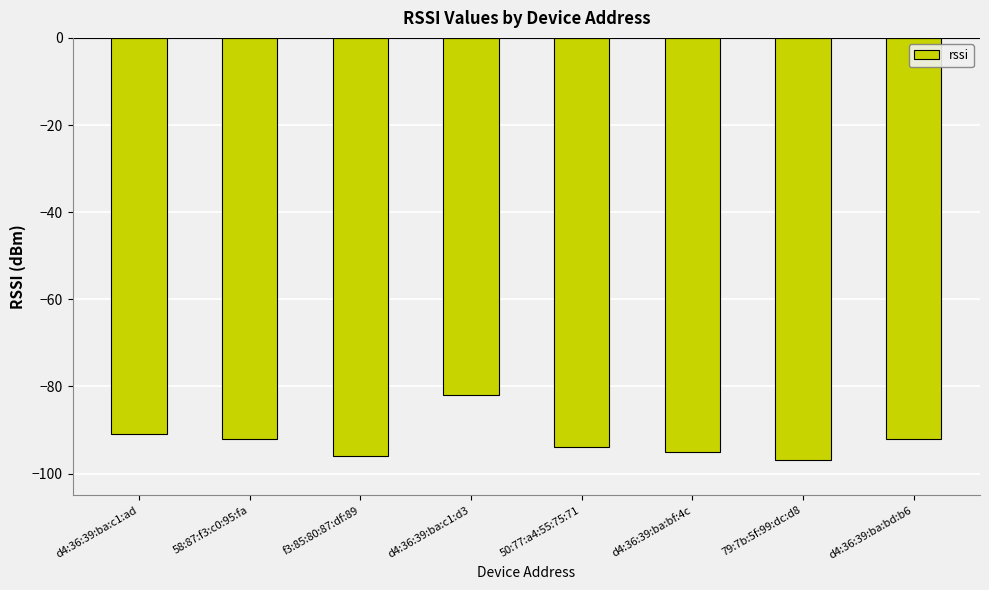

What position from the left is f3:85:80:87:df:89?

3